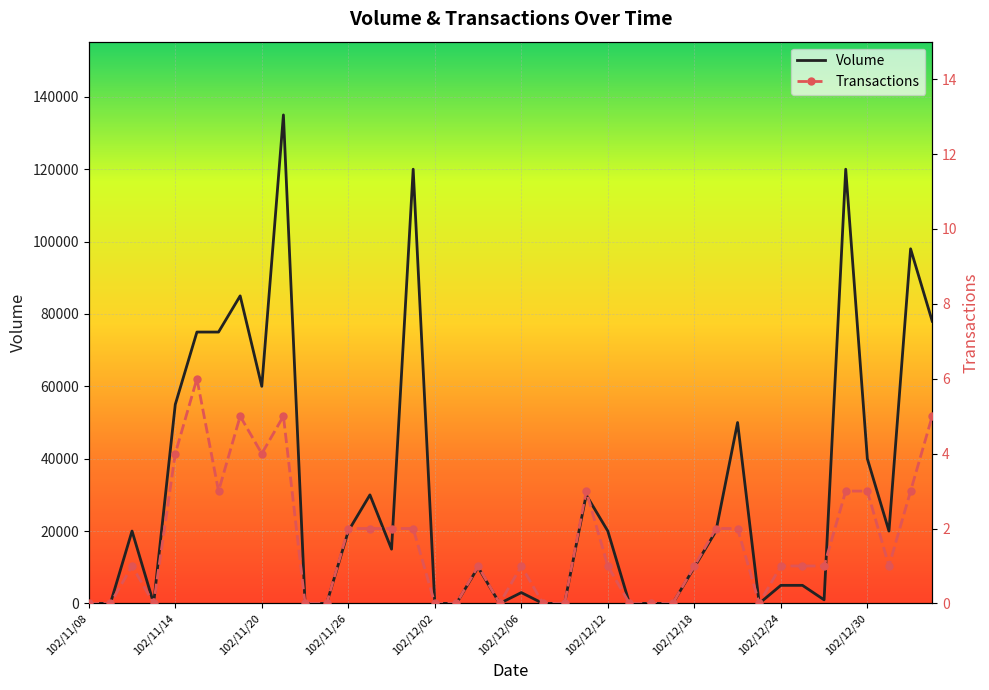

True or false: Volume and Transactions intersect in this chart.

False